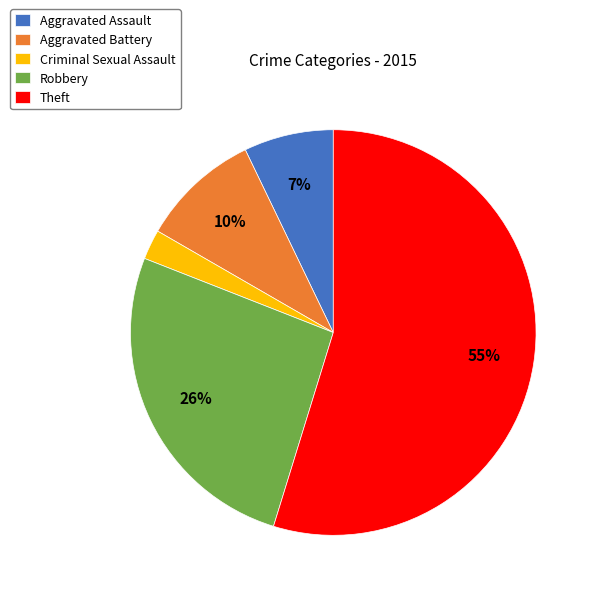

What is the majority slice?

Theft